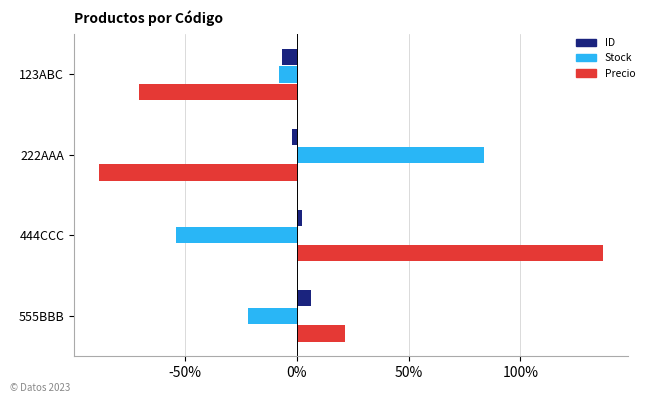

Is it true that Stock equals -8.0 at 123ABC?

True